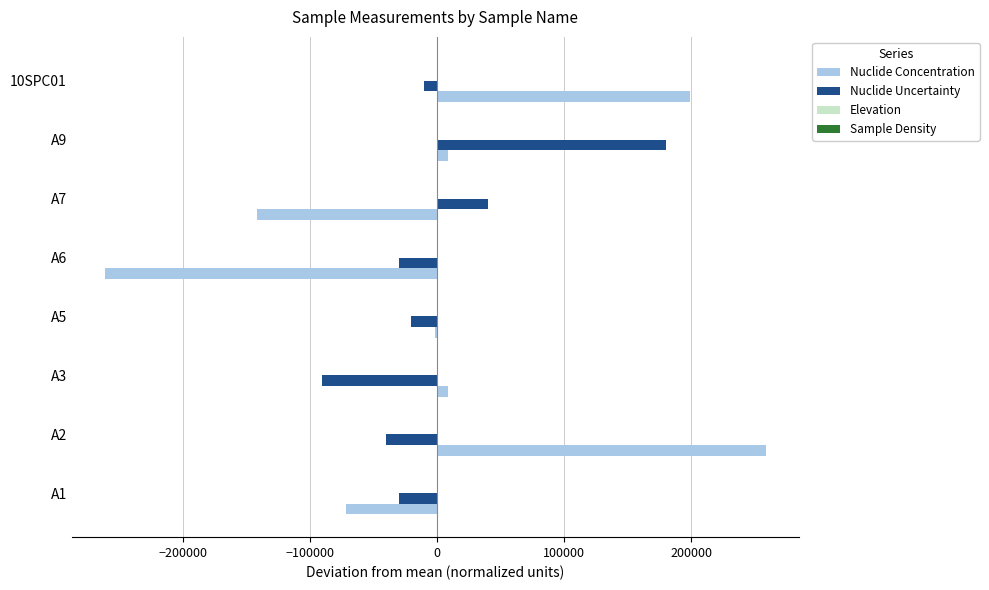

Between A1 and A9, which series saw the biggest shift?

Nuclide Uncertainty